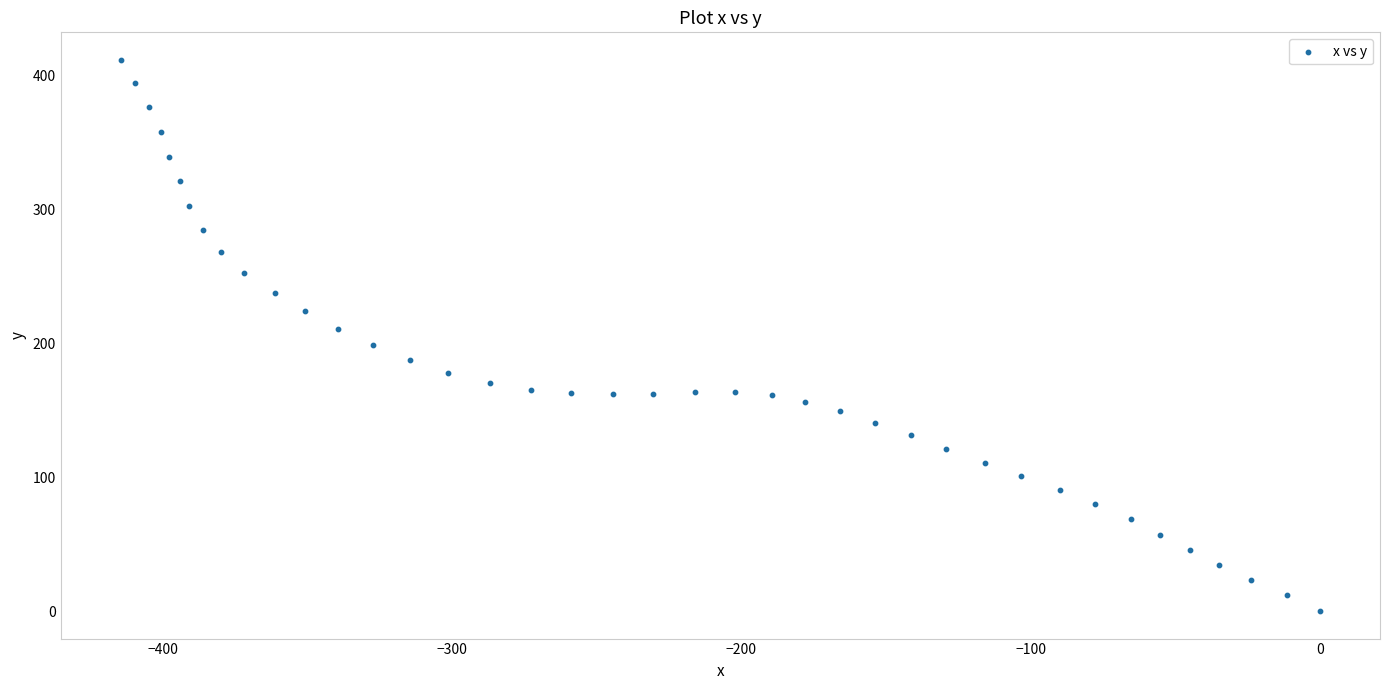

What is the range of Y values (max minus min)?

411.3